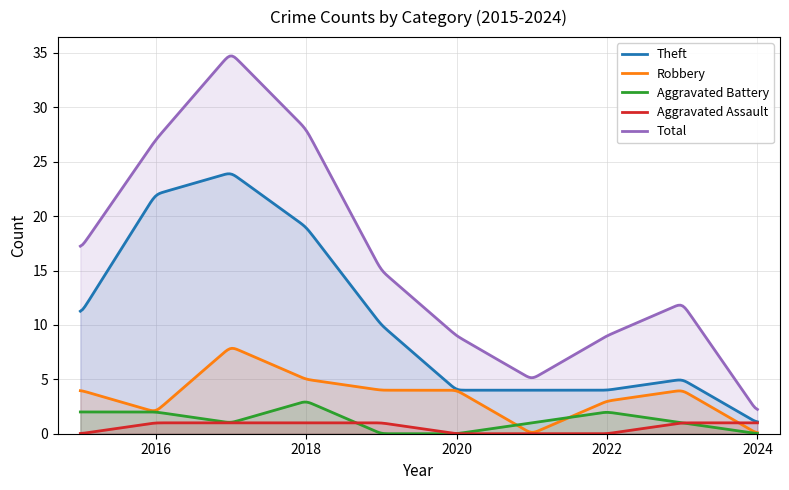

True or false: Total and Robbery cross at least once.

False